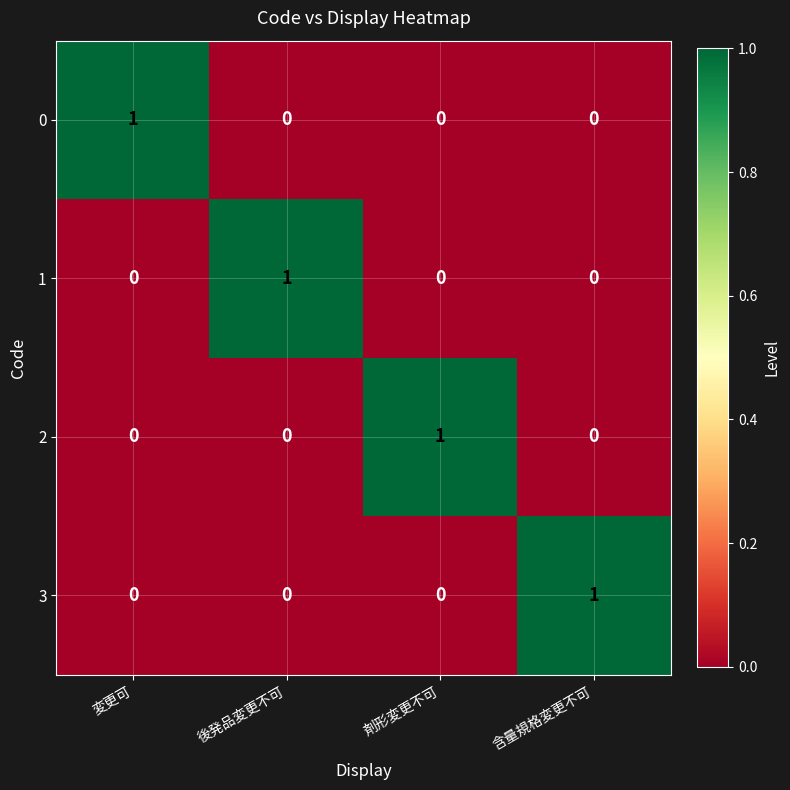

Which category has the highest value in the 2 series?

剤形変更不可